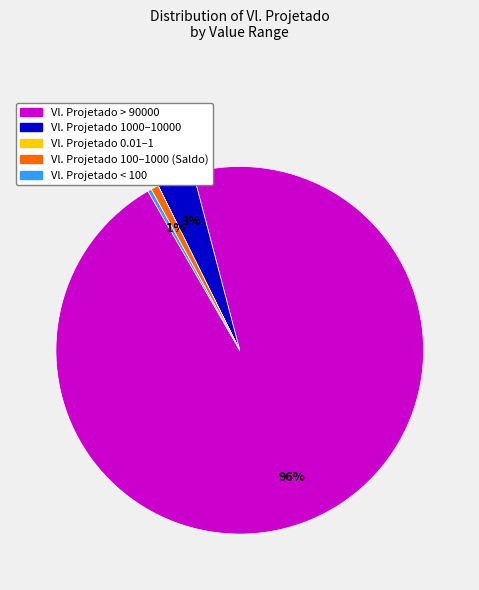

Which slice is the largest?

Vl. Projetado > 90000